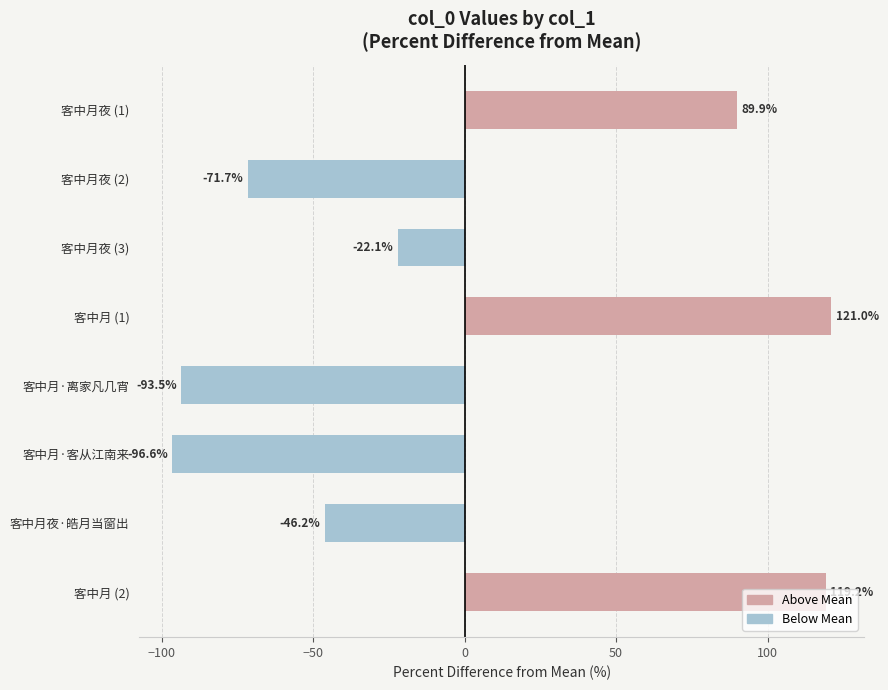

Where is the data nearest to the value 12?

客中月夜 (3)